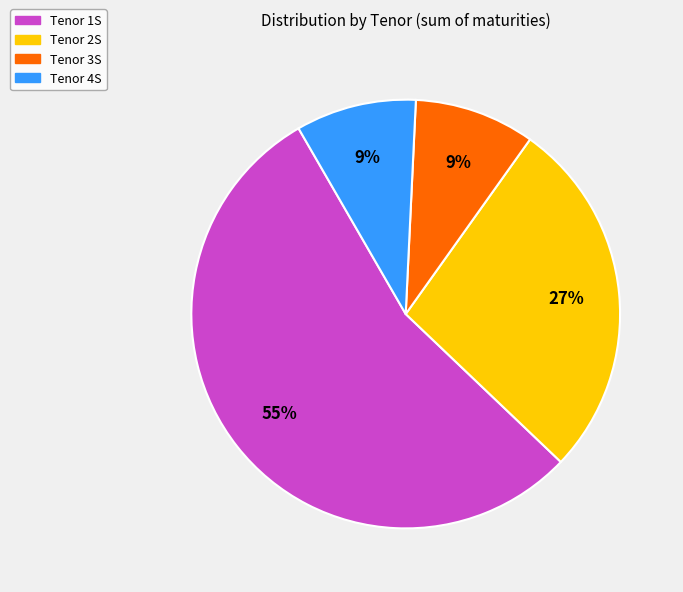

True or false: Tenor 4S accounts for 4% of the total.

False